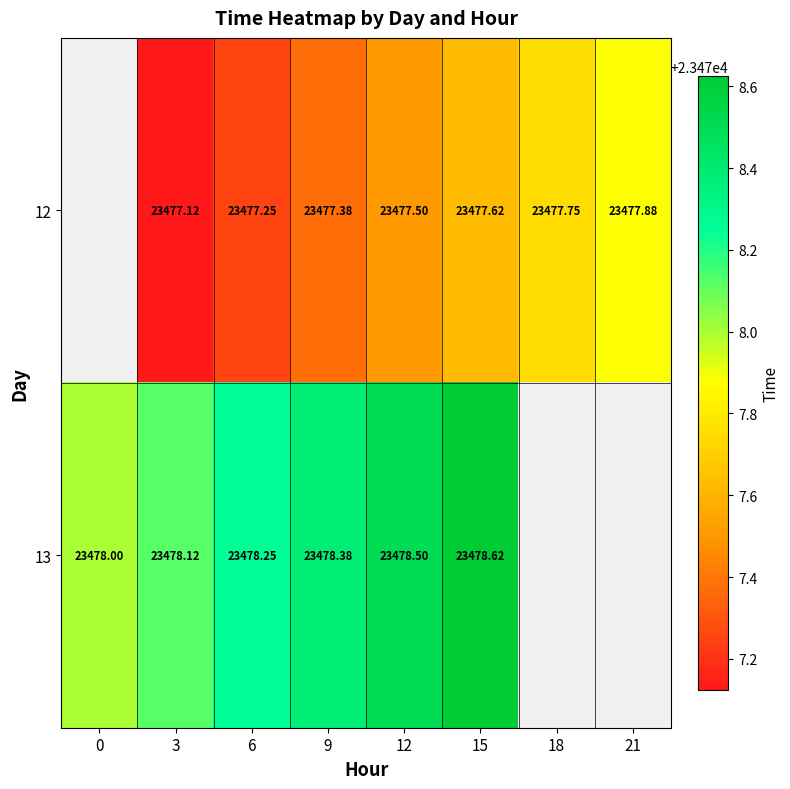

Is the value of 12 at 3 greater than the value of 13 at 9?

No